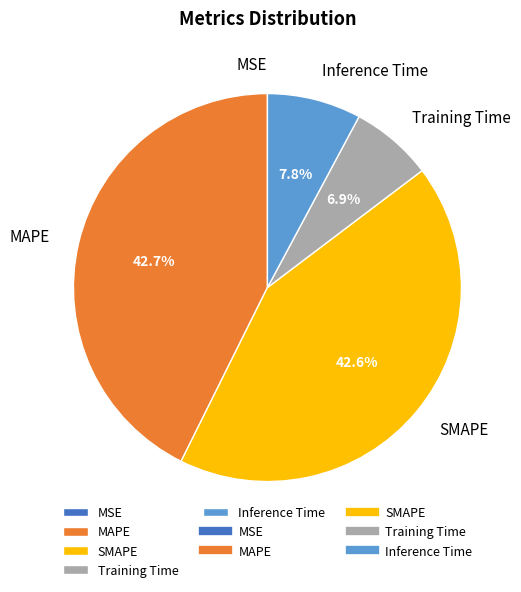

To the nearest percent, what is the average slice percentage?

20%